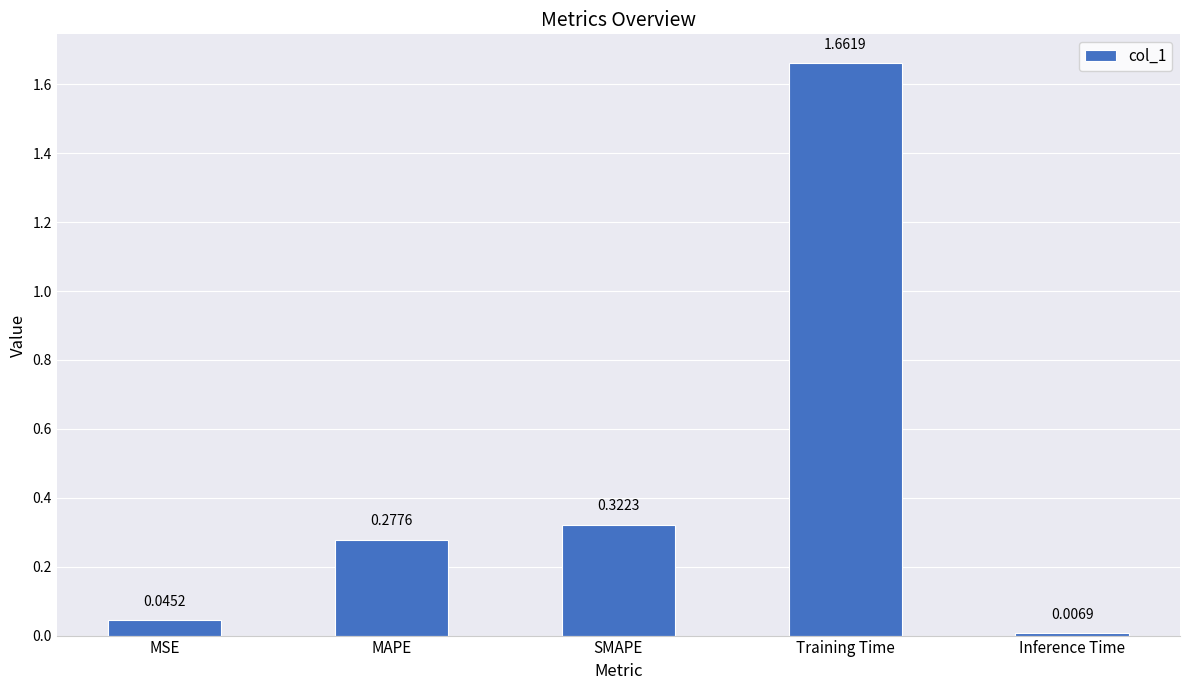

Which label corresponds to the smallest value in the chart?

Inference Time